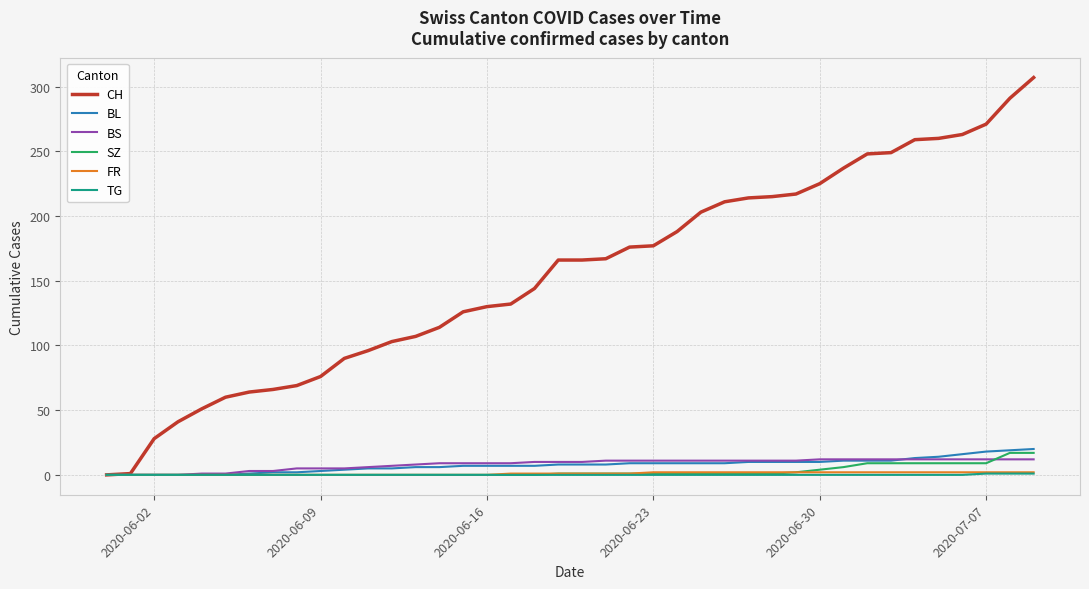

What is the maximum value for BL?

20